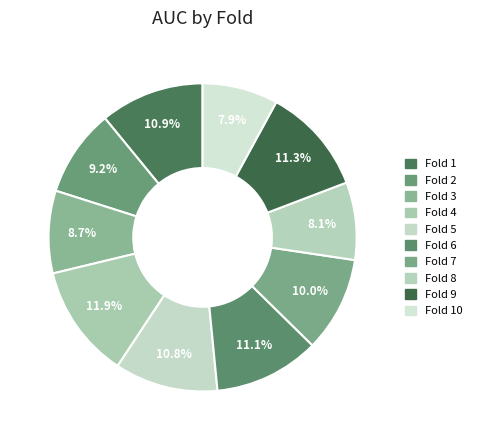

To the nearest percent, what is the difference between the Fold 3 and Fold 9 slice percentages?

3%